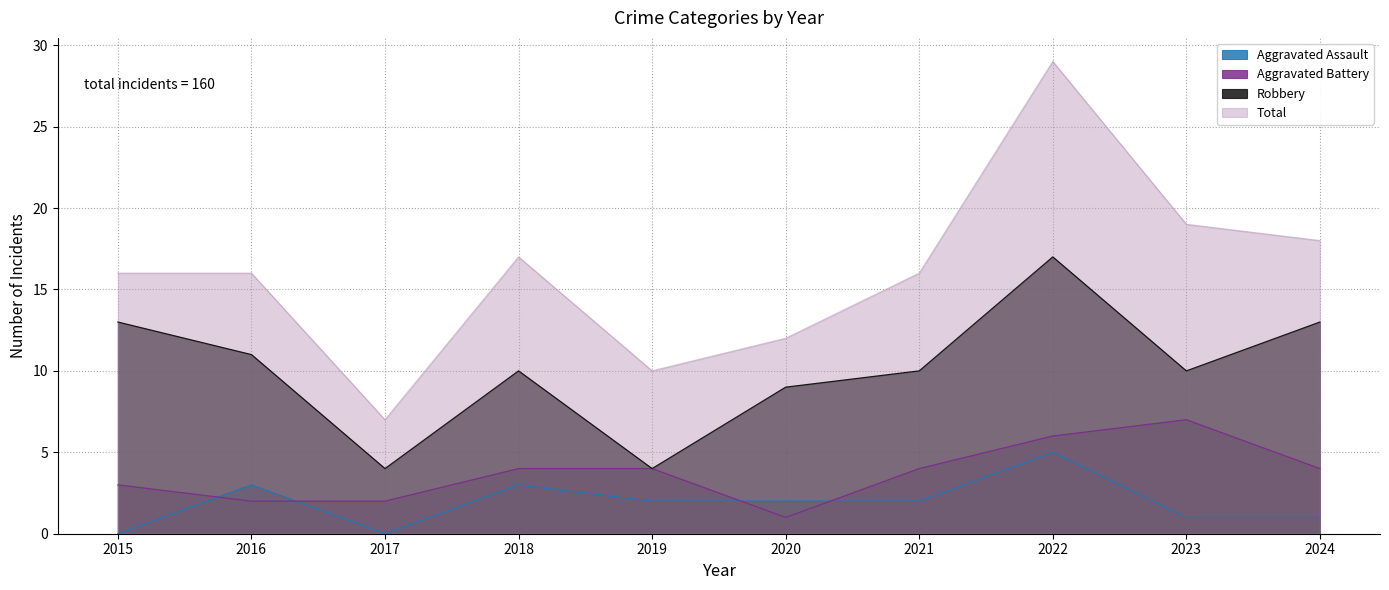

How many categories are shown in the chart?

10